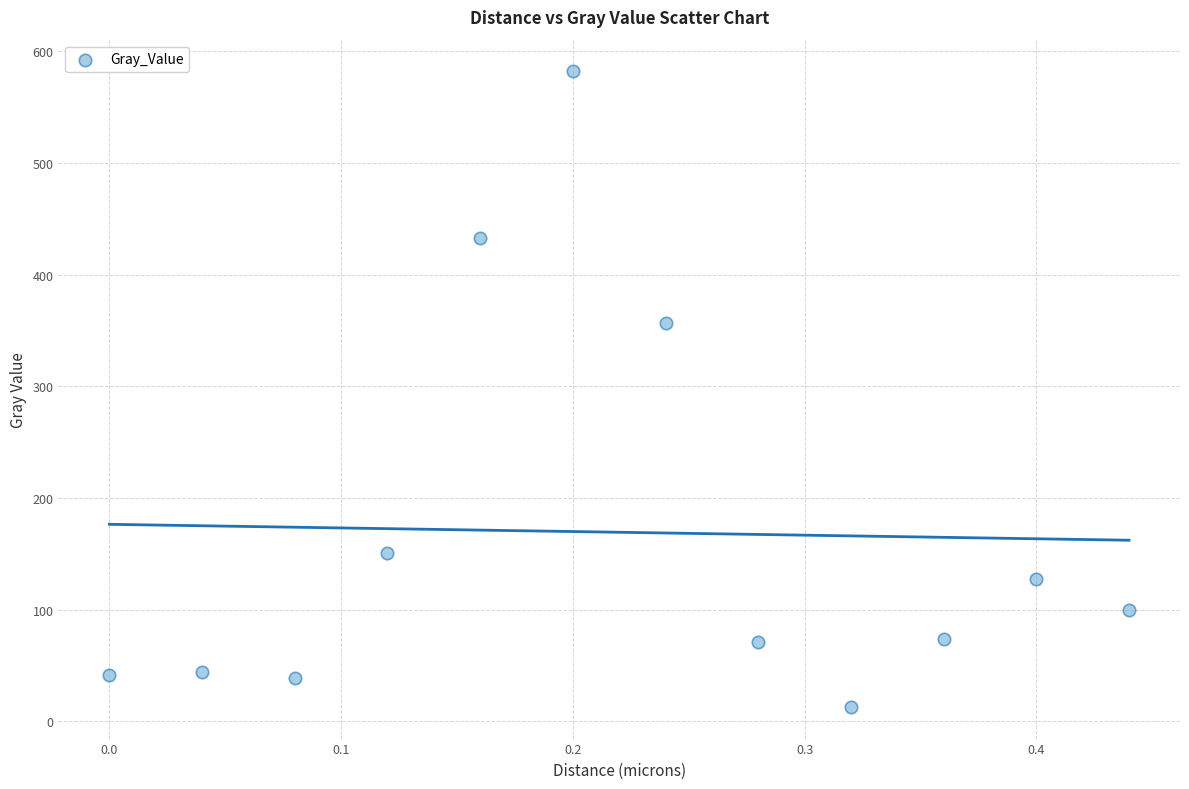

What is the range of X values (max minus min)?

0.4